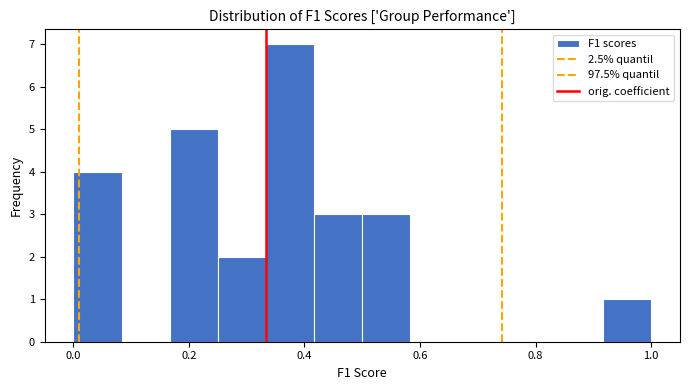

Which range on the x-axis has the tallest bar?

0.34 to 0.42